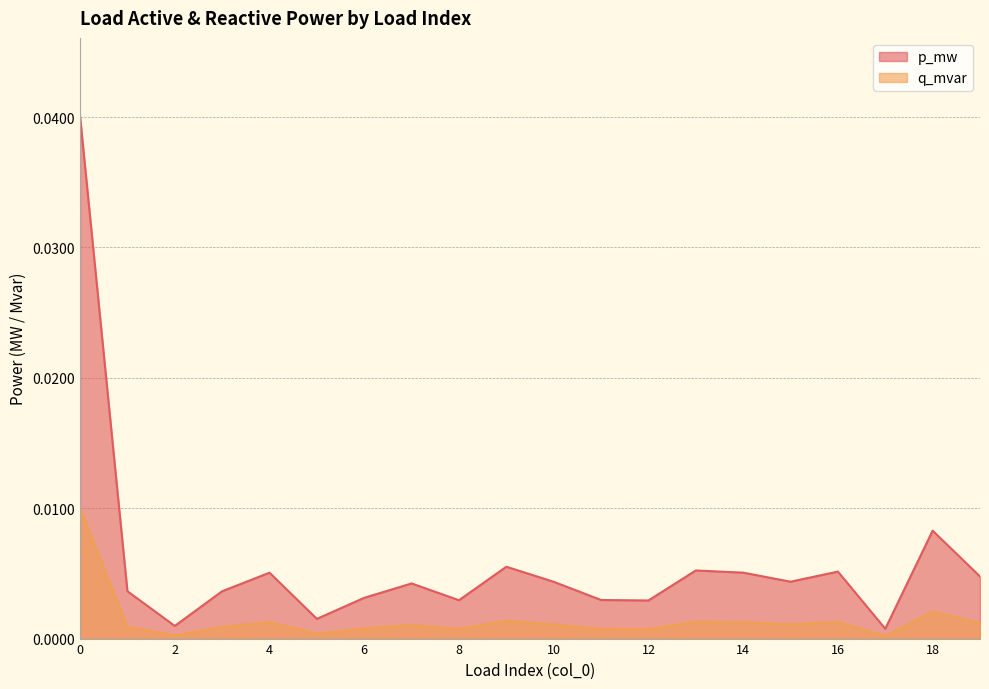

Rank the series by their maximum value, from lowest to highest.

q_mvar, p_mw